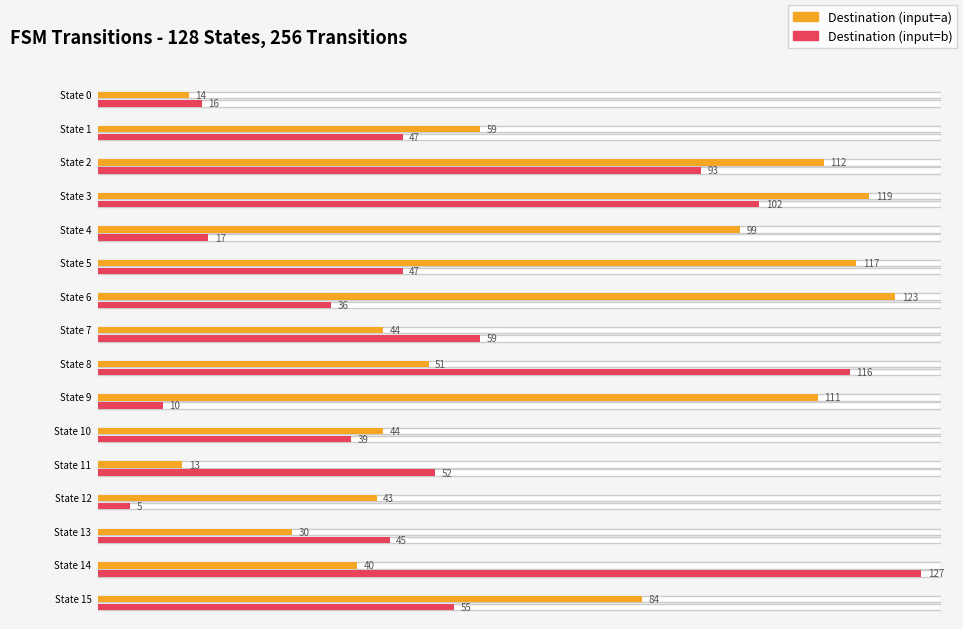

The value of destination_state_a at State 1 is 59. True or false?

True